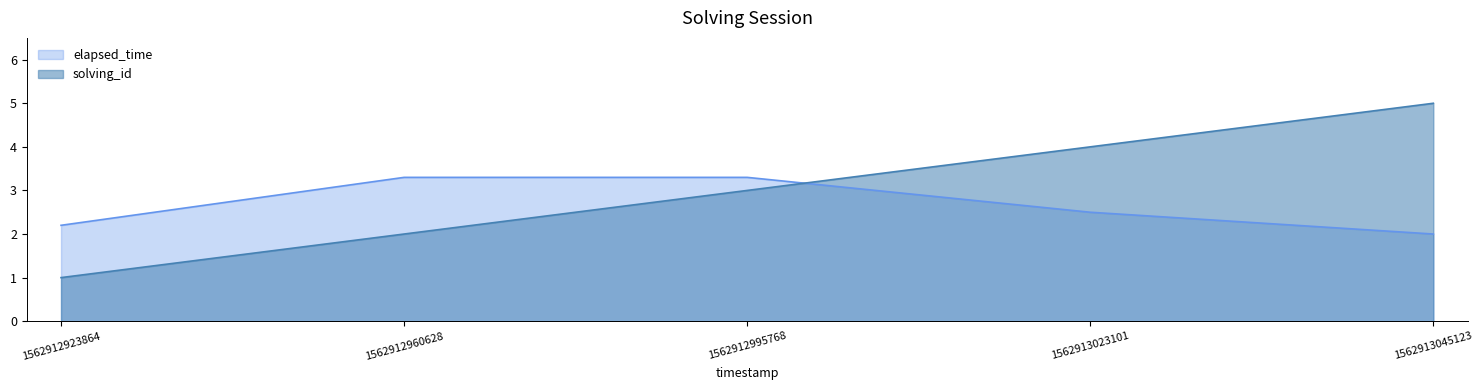

Between 1562912960628 and 1562912995768, which series saw the biggest shift?

solving_id